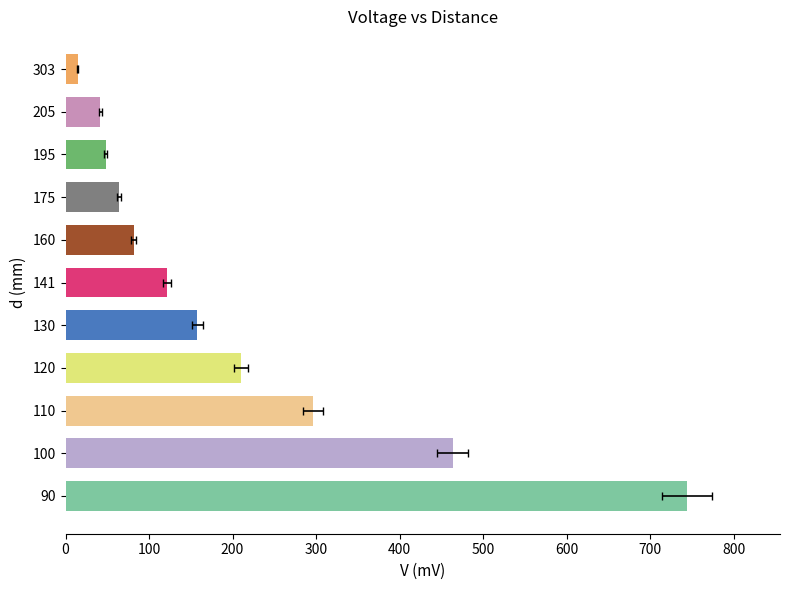

What is the sum of all values?

2243.1